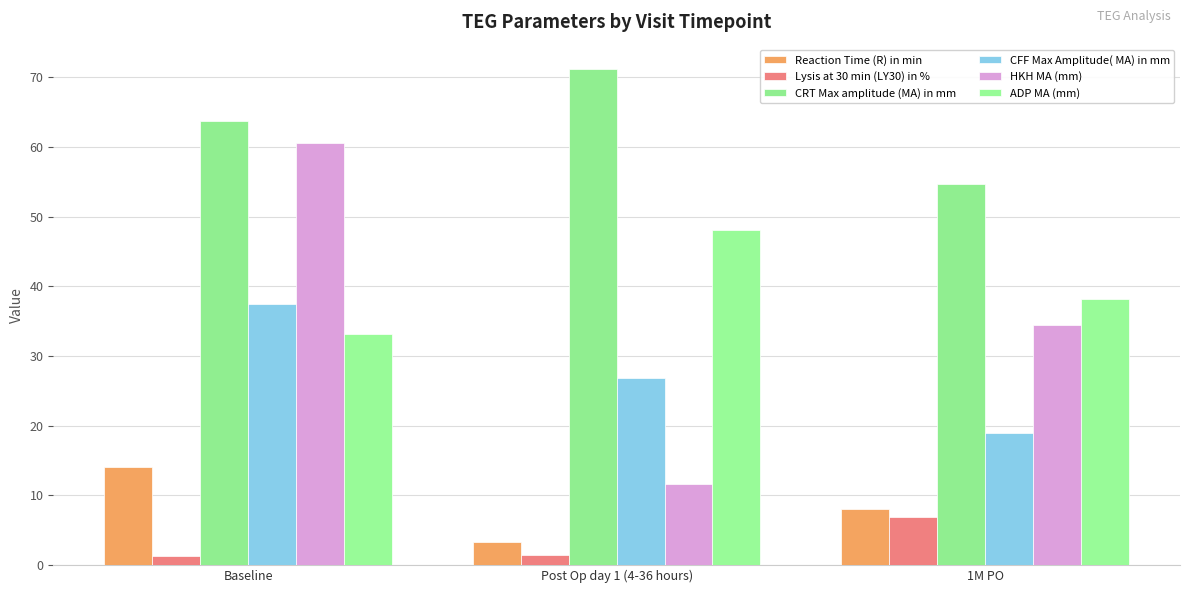

What are all the series names shown in the legend?

Reaction Time (R) in min, Lysis at 30 min (LY30) in %, CRT Max amplitude (MA) in mm, CFF Max Amplitude( MA) in mm, HKH MA (mm), ADP MA (mm)